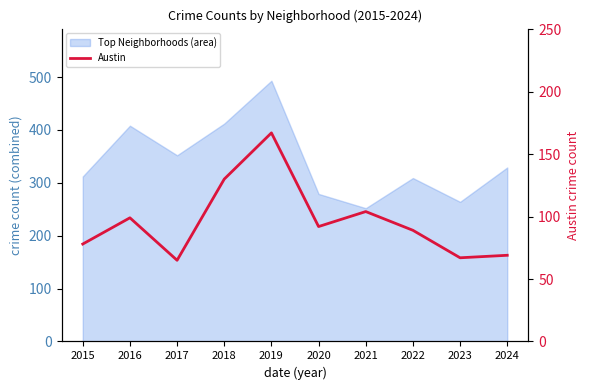

True or false: the data shows 67 at 2023.

True